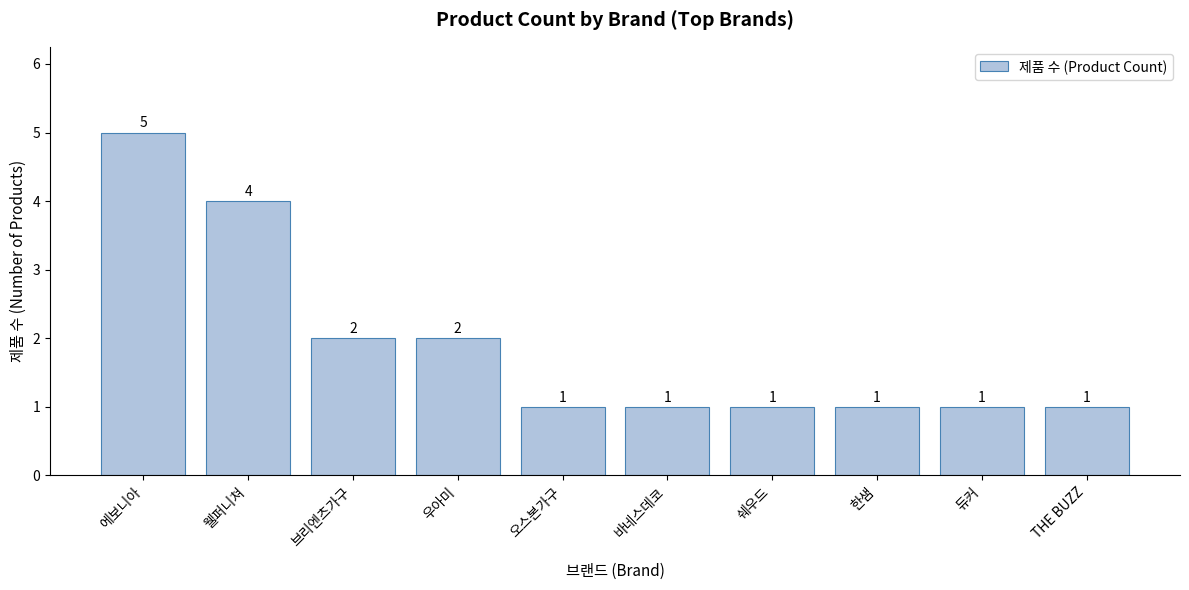

What is the difference between the values at 웰퍼니쳐 and 쉐우드?

3